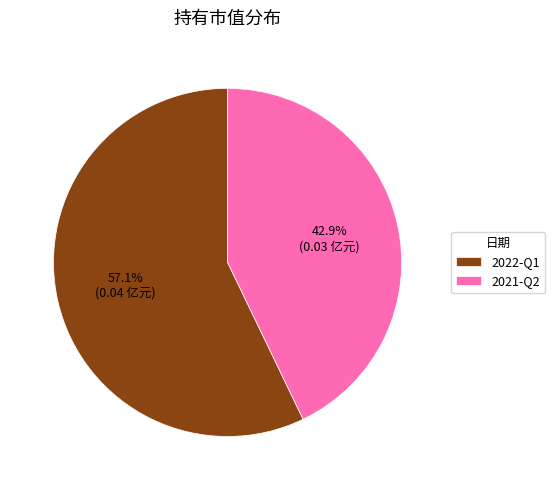

The 2022-Q1 slice represents 47% of the pie. True or false?

False